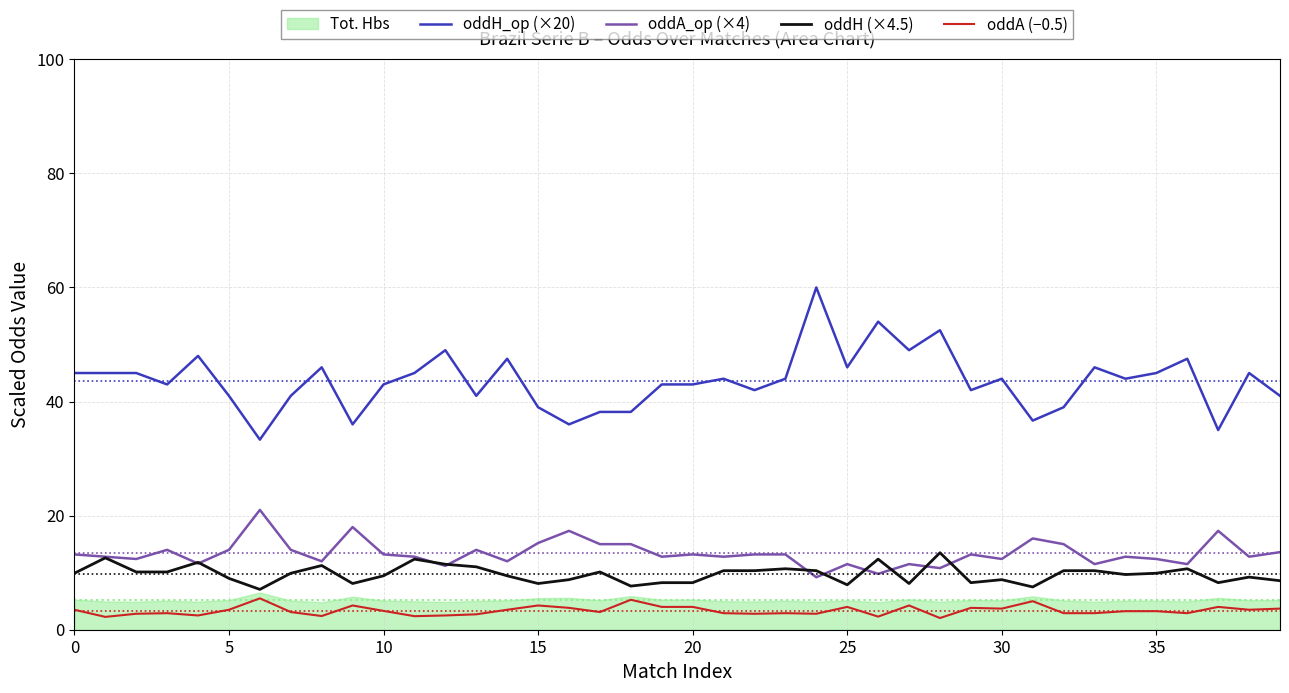

What is the label of the 3rd point from the right?

37